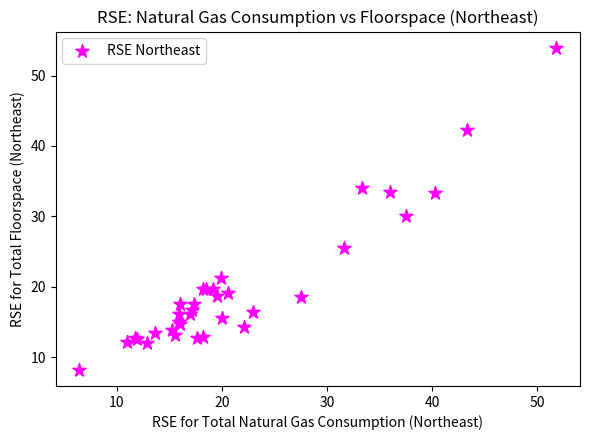

What Y value in the scatter plot is closest to 31?

30.0